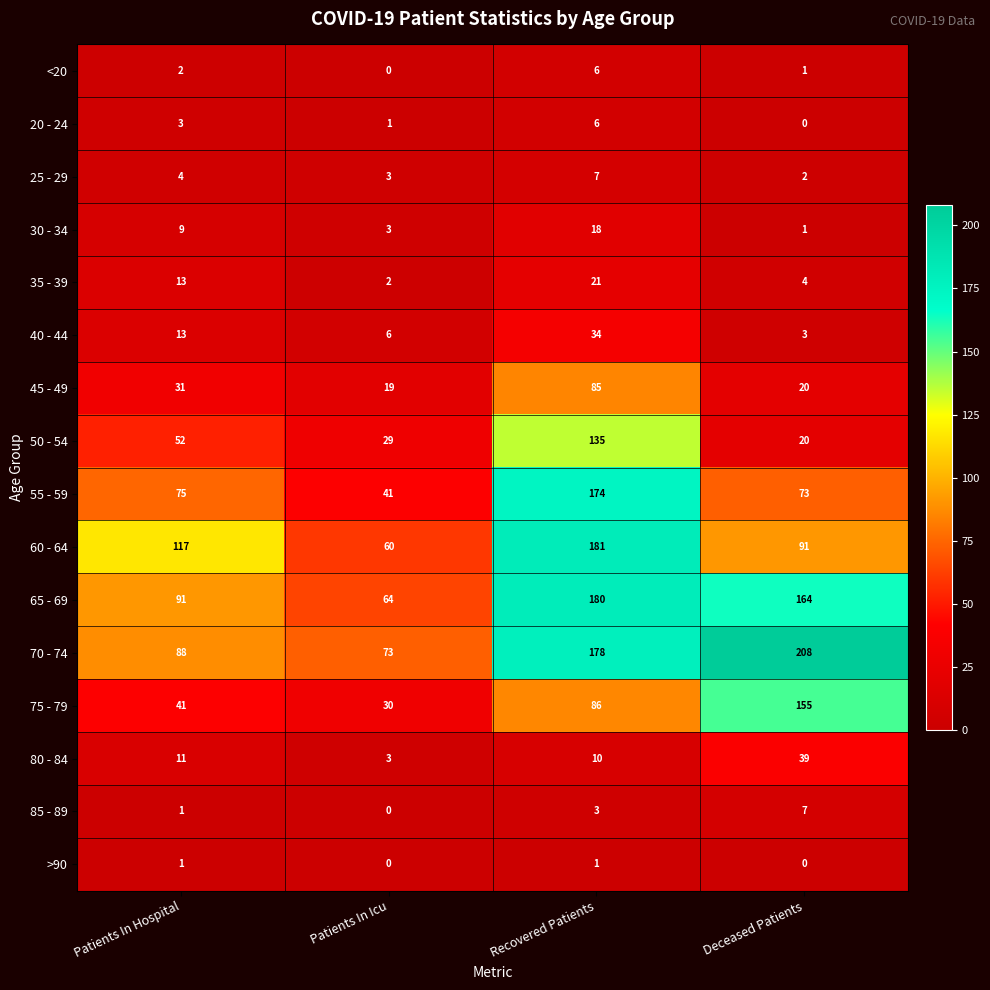

What is the sum of all 55 - 59 values?

363